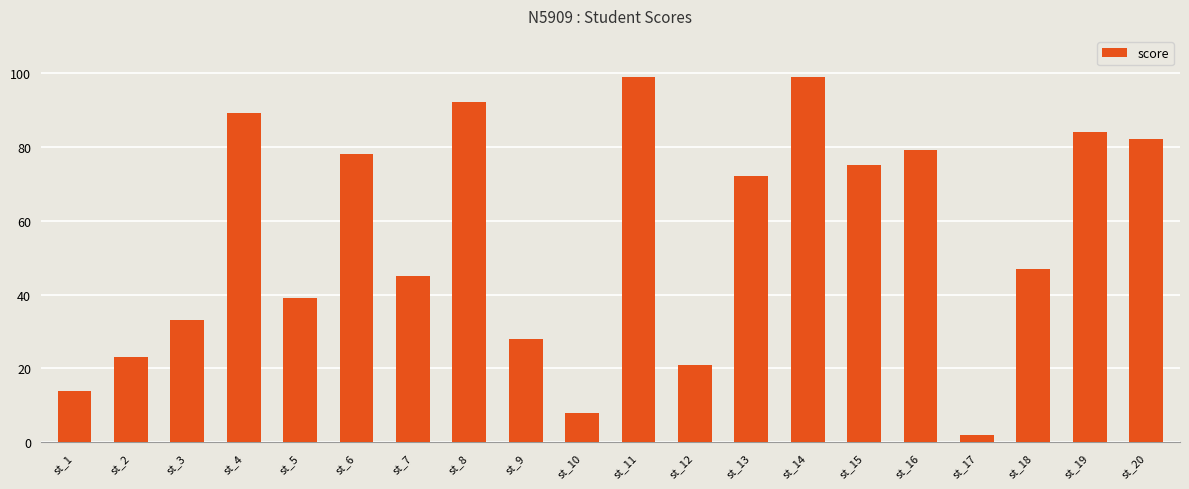

Reading left to right, list all the values displayed in this chart.

st_1=14	st_2=23	st_3=33	st_4=89	st_5=39	st_6=78	st_7=45	st_8=92	st_9=28	st_10=8	st_11=99	st_12=21	st_13=72	st_14=99	st_15=75	st_16=79	st_17=2	st_18=47	st_19=84	st_20=82